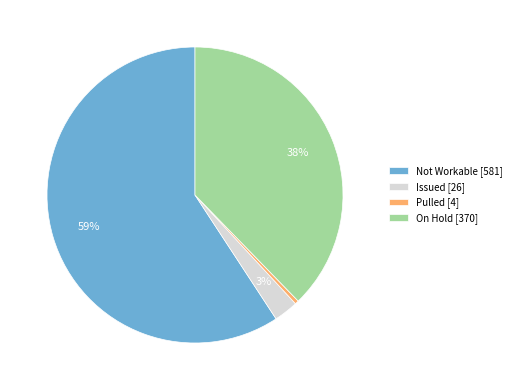

Is it true that Not Workable is 59% of the pie?

True